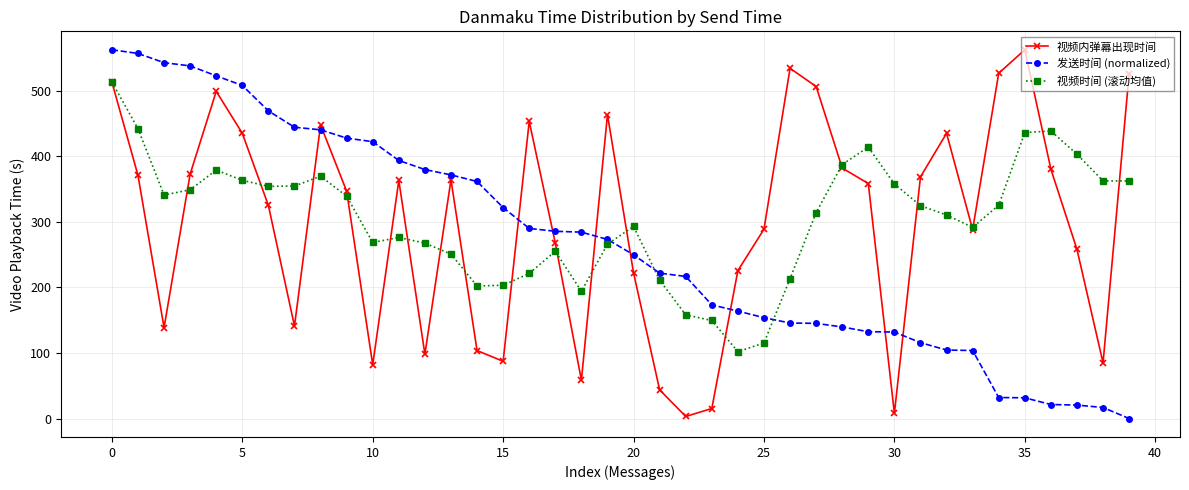

What is the value of the 发送时间 (normalized) point at the 36th from the left?

31.6